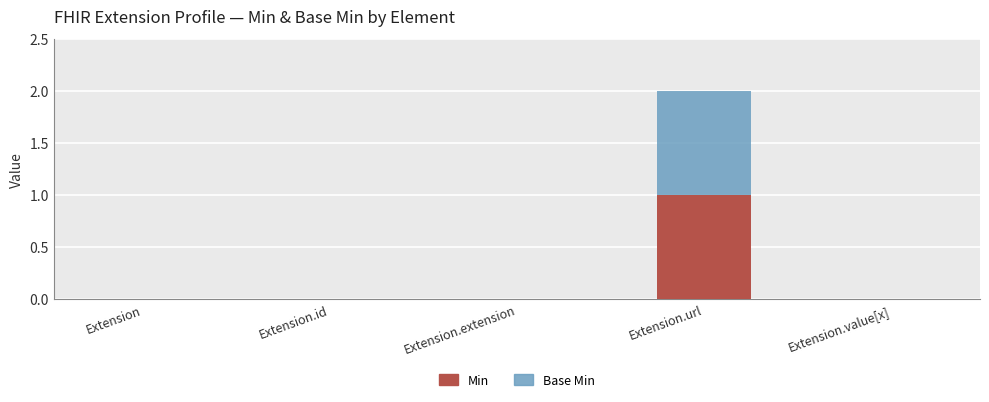

True or false: Min has a value of -1 at Extension.id.

False